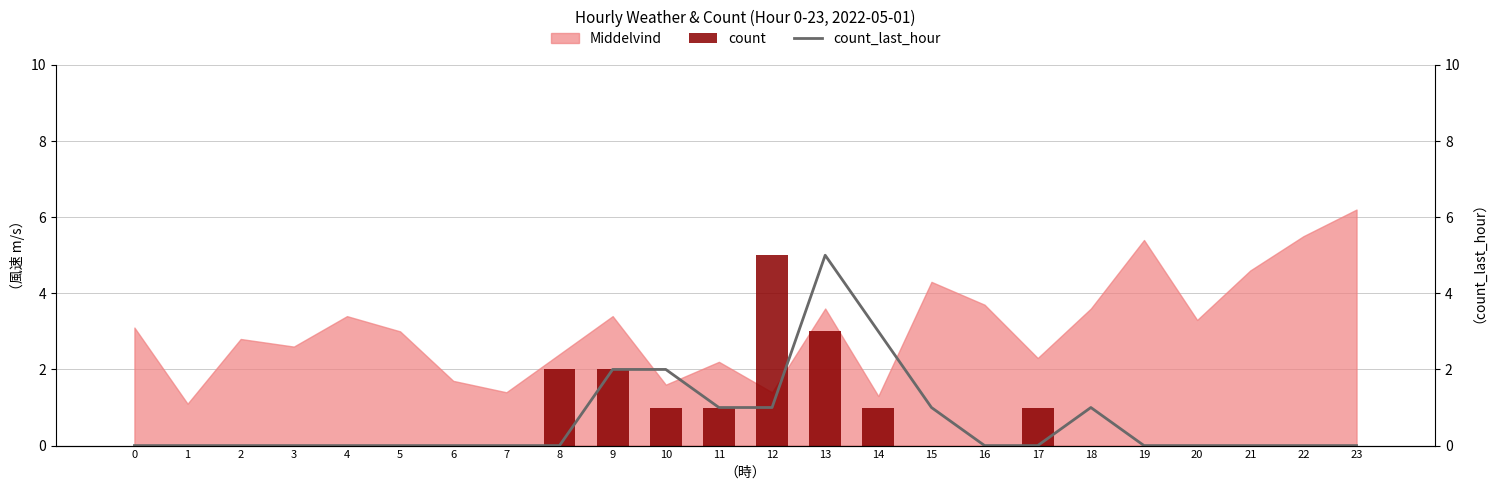

What is the average value of the count_last_hour series?

1